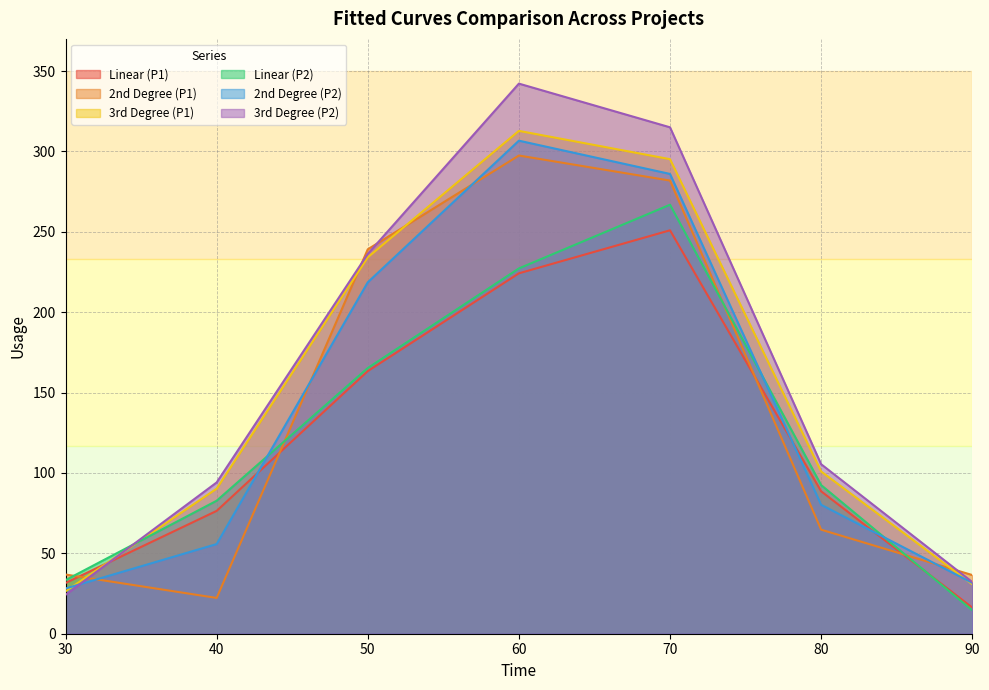

Is it true that 2nd Degree (P2) equals 80.2 at 80?

True